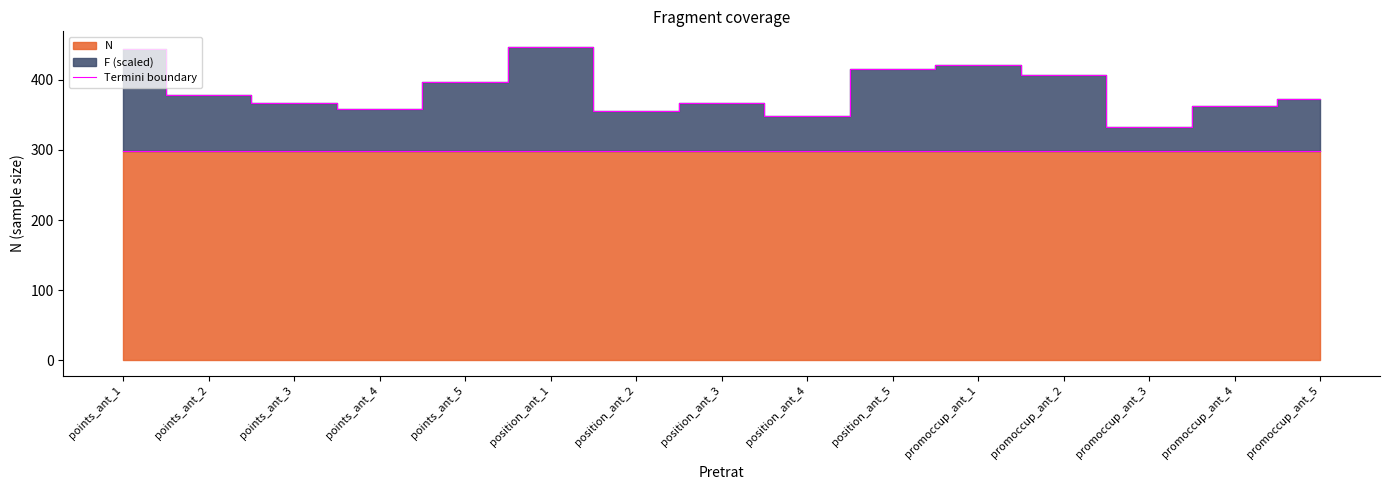

How many lines are shown in the chart?

1